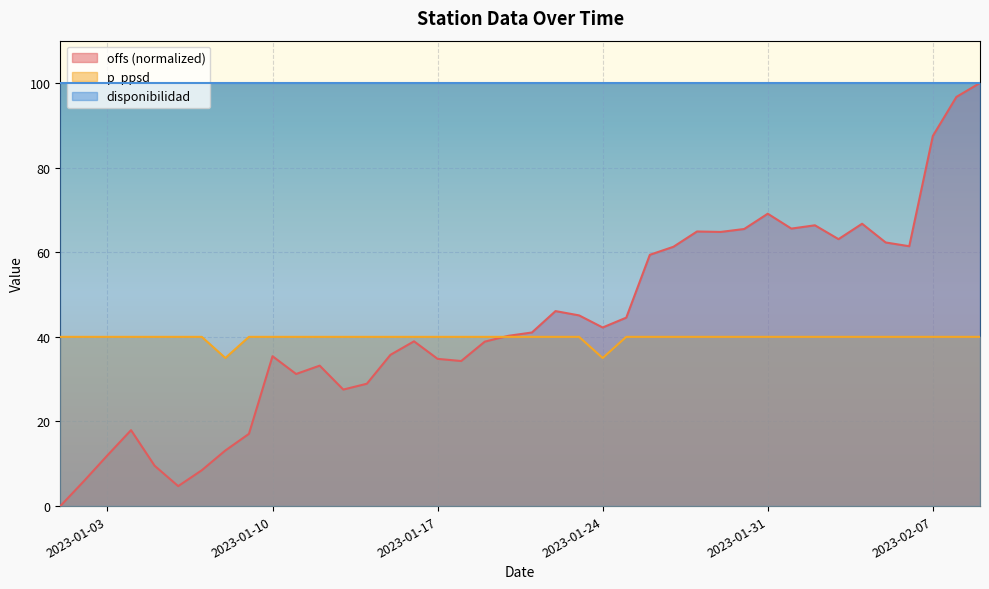

Which series has the widest spread of values?

offs (normalized)